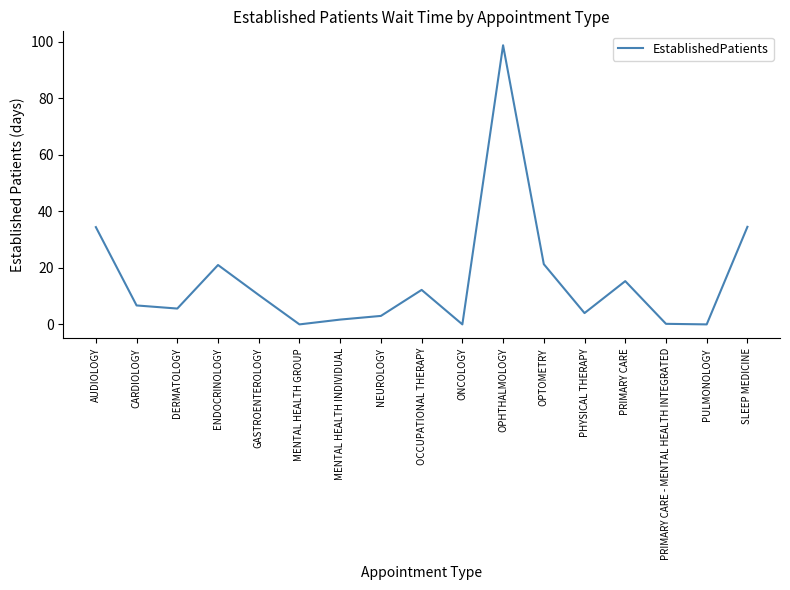

The value at ONCOLOGY is 34.1. True or false?

False